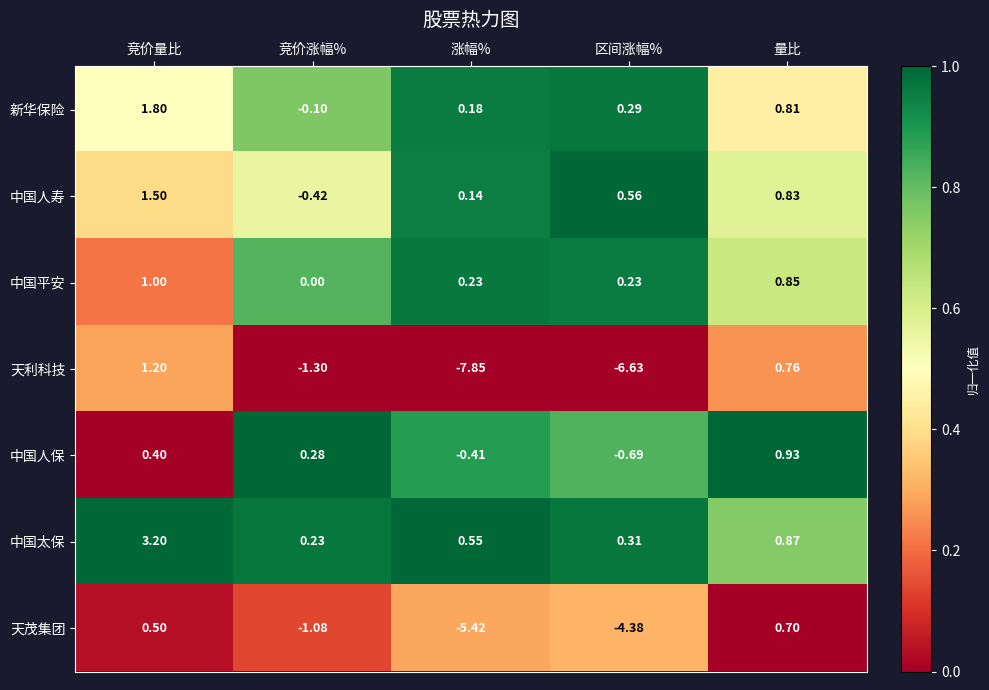

List the series in order of their peak value, highest first.

中国太保, 新华保险, 中国人寿, 天利科技, 中国平安, 中国人保, 天茂集团